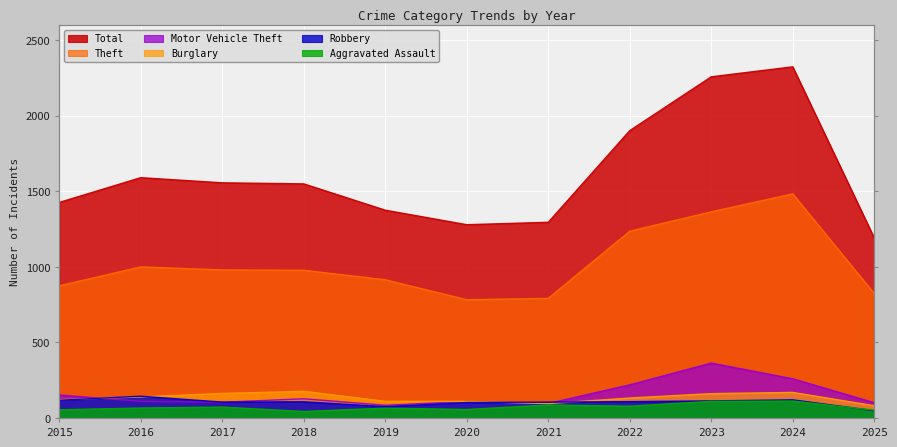

What is the smallest value displayed?

43